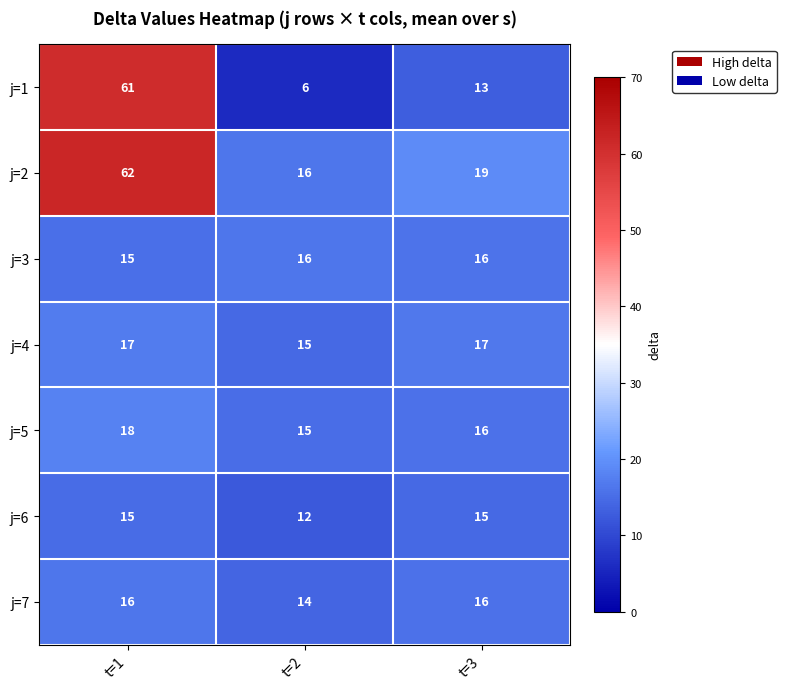

What is the greatest value displayed?

62